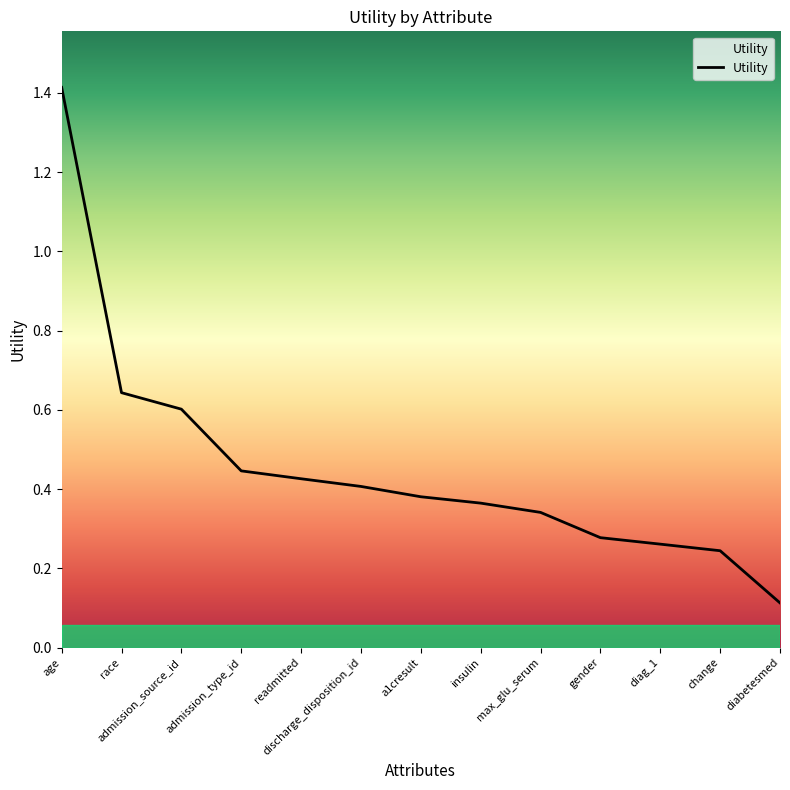

What position from the right is change?

2